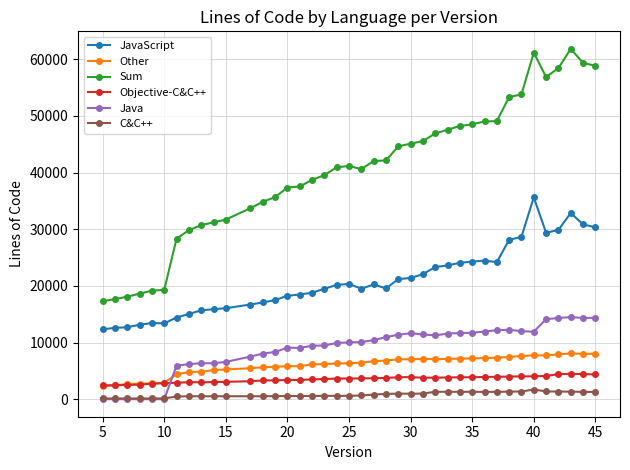

List the series in order of their peak value, highest first.

Sum, JavaScript, Java, Other, Objective-C&C++, C&C++